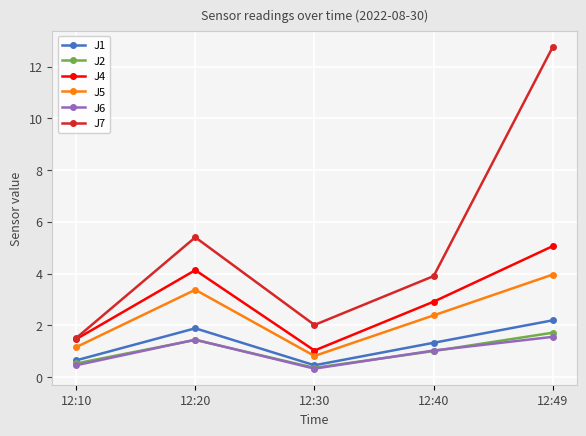

What is the maximum value for J7?

12.8